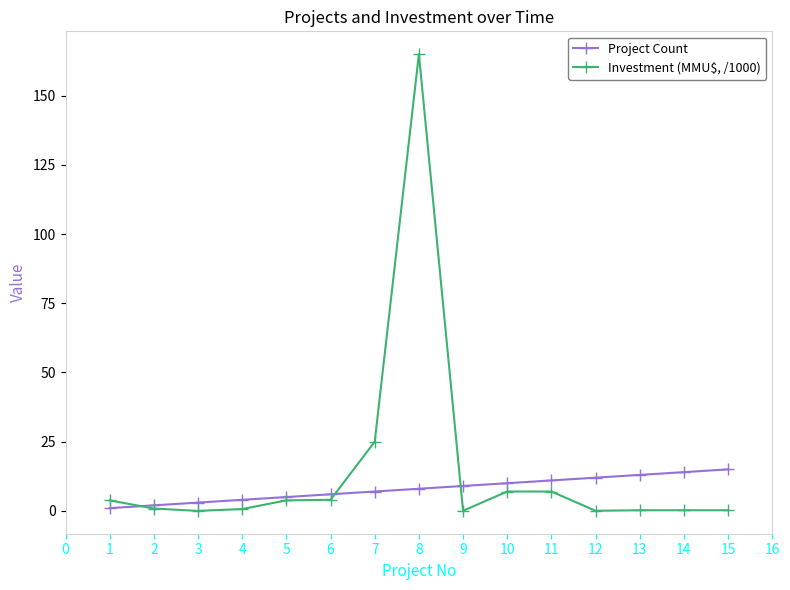

Which series ends up on top after the final intersection of Investment (MMU$, /1000) and Project Count?

Project Count